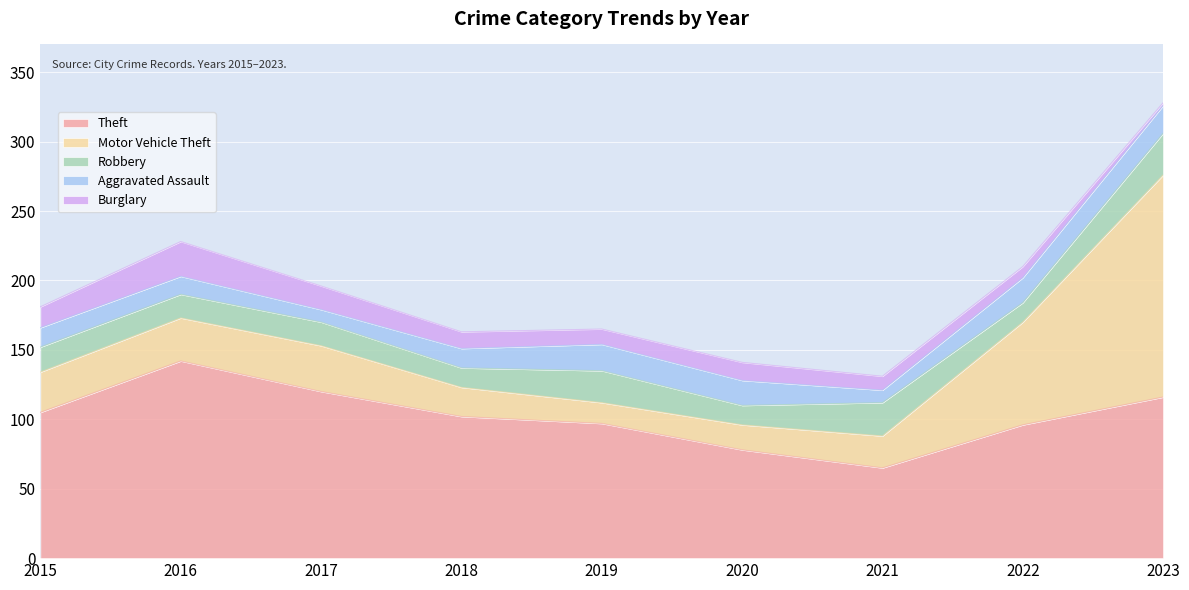

At which category does Aggravated Assault reach its first local peak?

2019